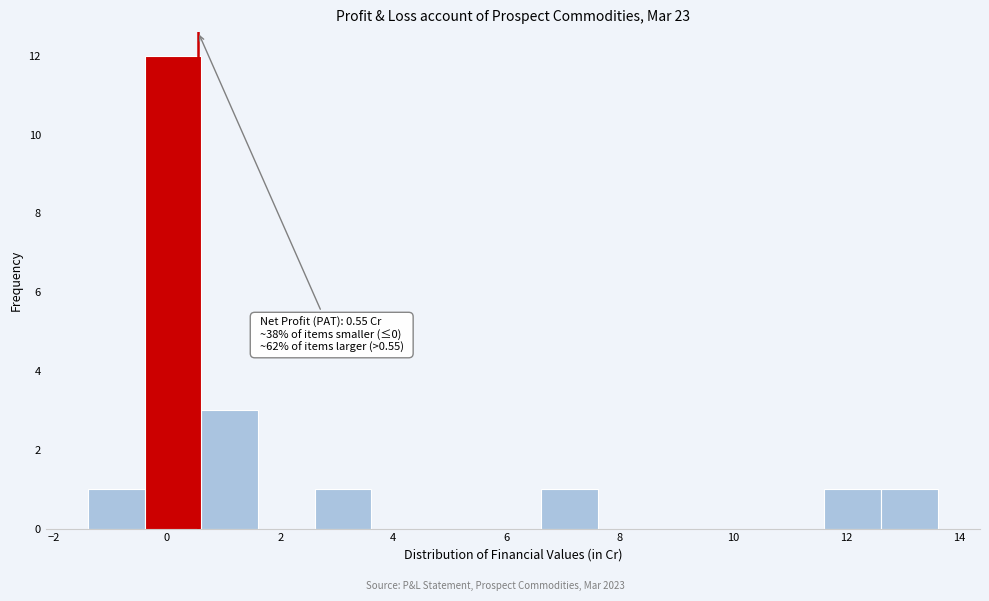

Over which range of the x-axis is the bar tallest?

-0.4 to 0.6